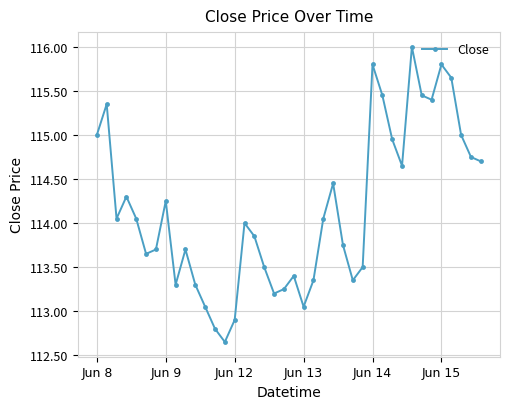

How many lines are shown in the chart?

1